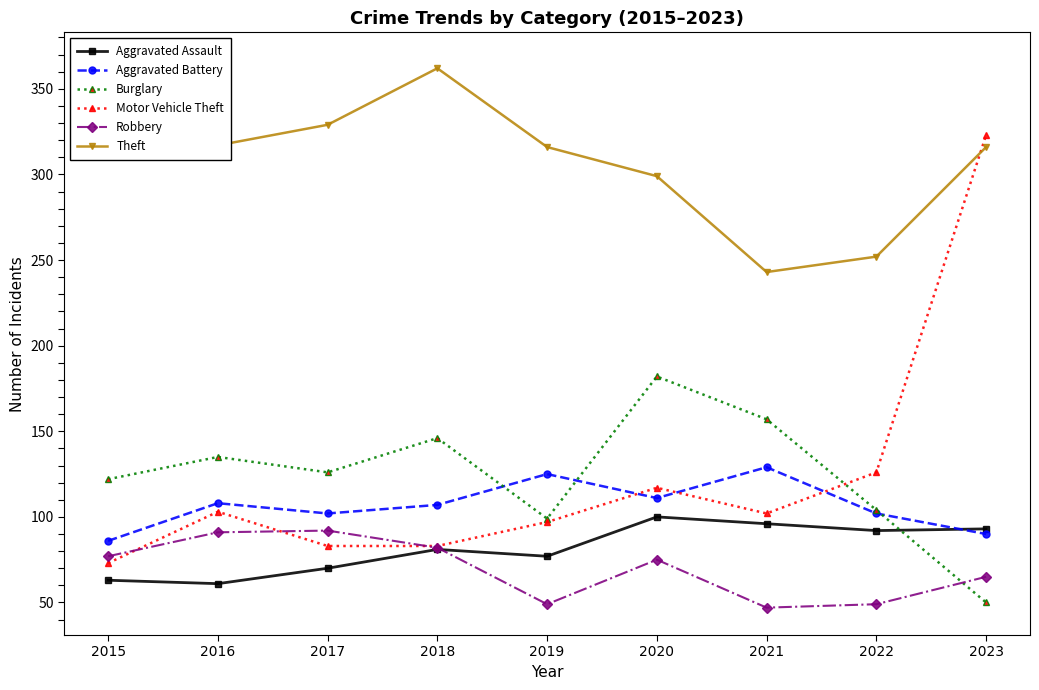

Which has a higher value, 2021 or 2016?

2021